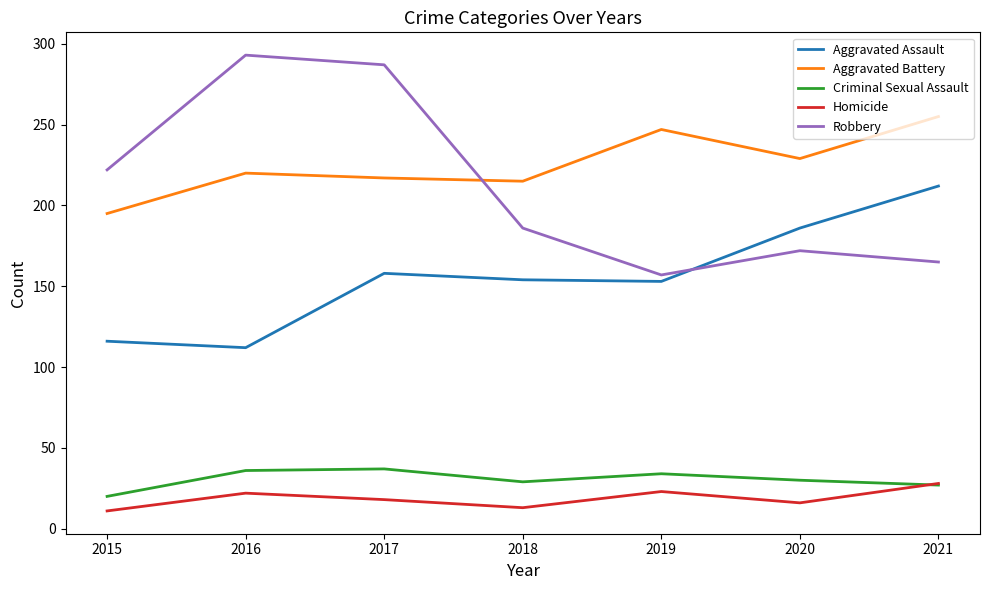

What is the difference between the Robbery values at 2017 and 2015?

65